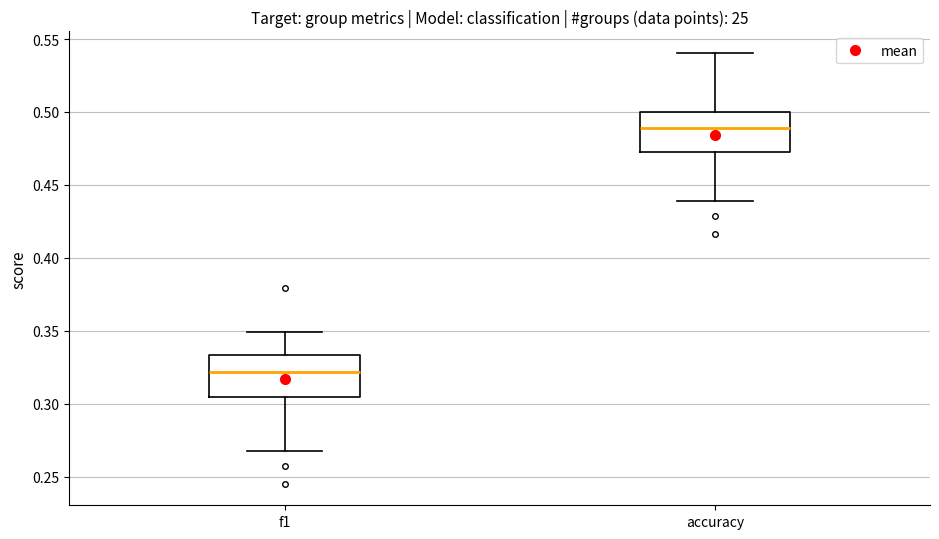

Reading left to right, read every box against the y-axis: the position of its median line, the range the box covers, and the ends of its whiskers. The values are not printed on the chart, so give them approximately, as read against the axis.

f1: median 0.320, box 0.305 to 0.335, whiskers 0.270 to 0.350
accuracy: median 0.490, box 0.475 to 0.500, whiskers 0.440 to 0.540